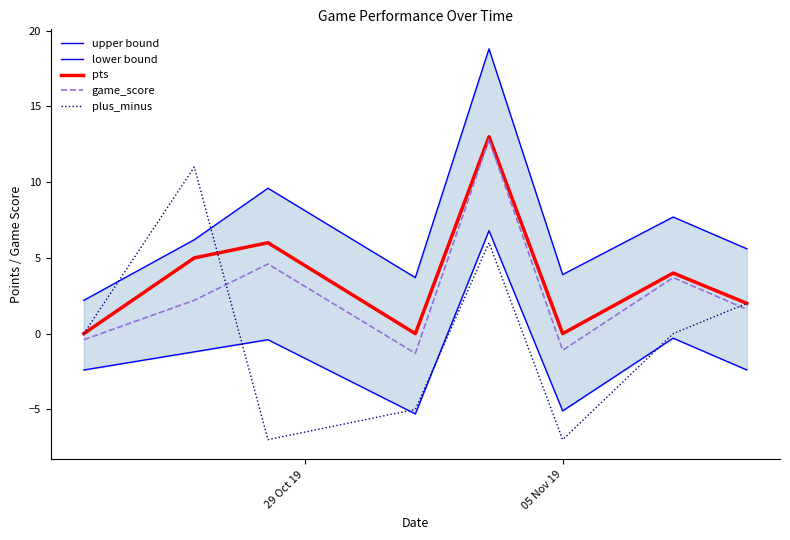

What is the value of the upper bound point at the 7th from the left?

7.7